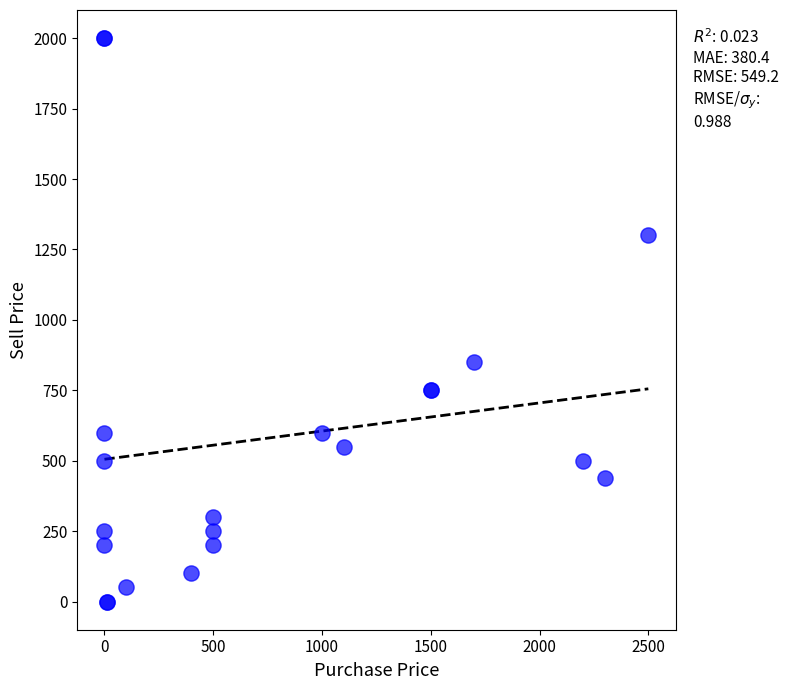

What Y value in the scatter plot is closest to 1000?

850